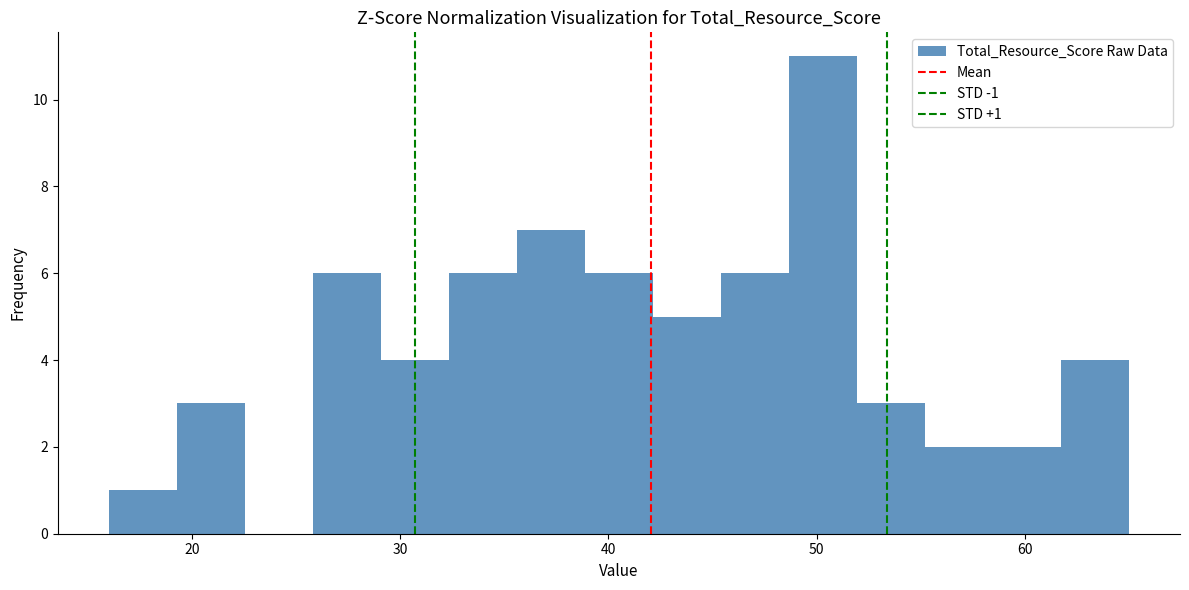

Around what value on the x-axis is the tallest bar? Give the approximate position of its centre, as read against the axis.

50